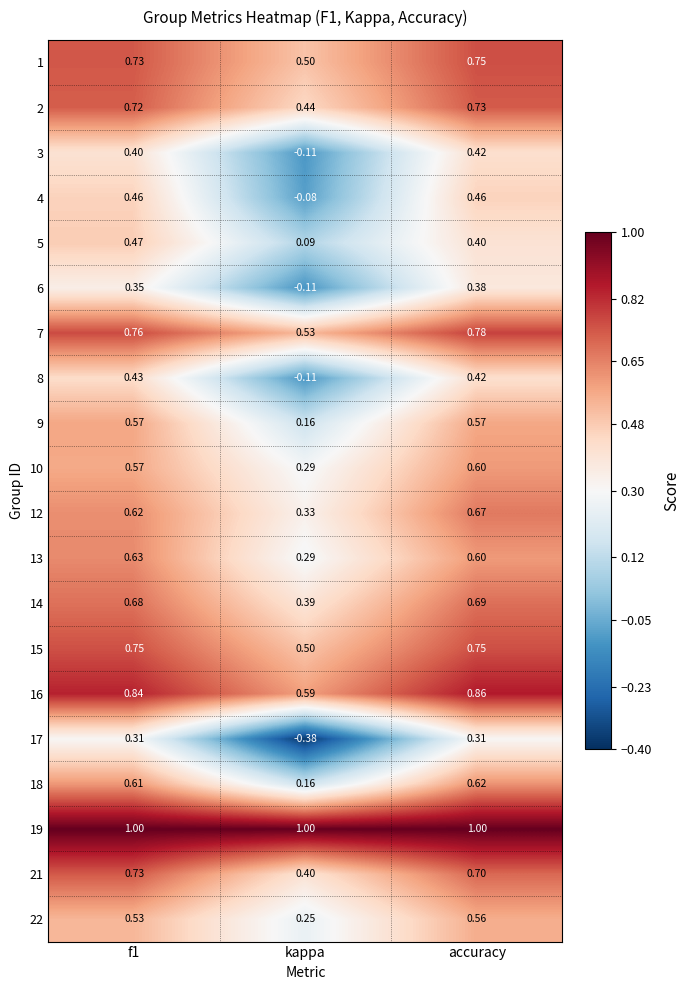

At which label is 10 closest to 0?

kappa